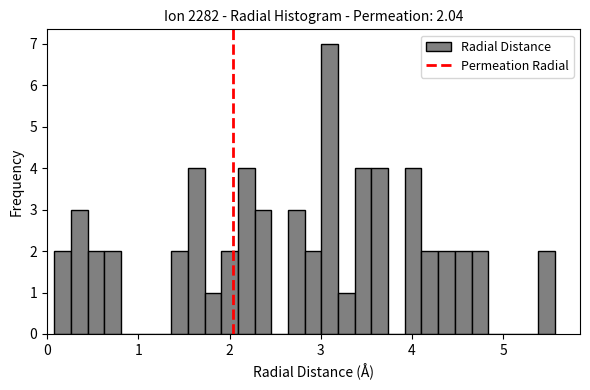

Around what value on the x-axis is the tallest bar? Give the approximate position of its centre, as read against the axis.

3.1